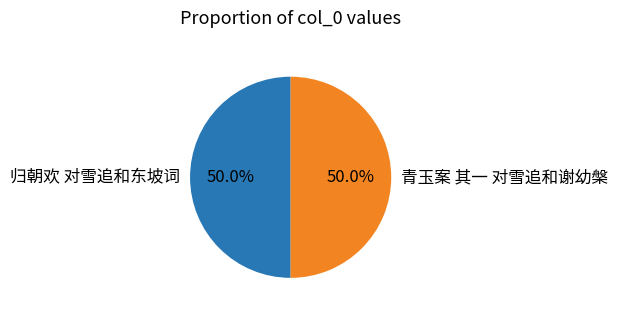

Approximately how many times larger is the value at 青玉案 其一 对雪追和谢幼槃 compared to 归朝欢 对雪追和东坡词?

1.0